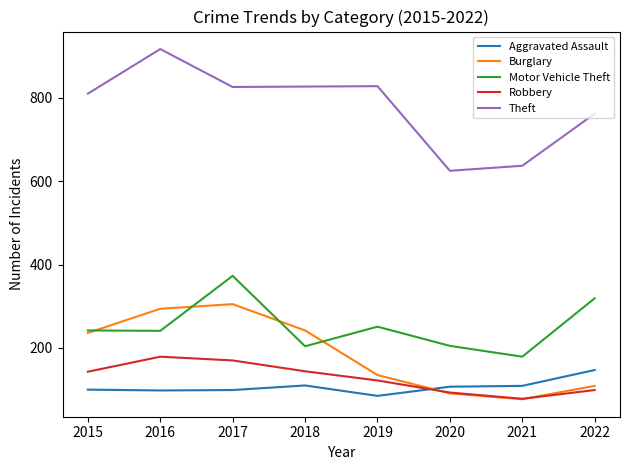

At which category does Robbery reach its first local valley?

2021